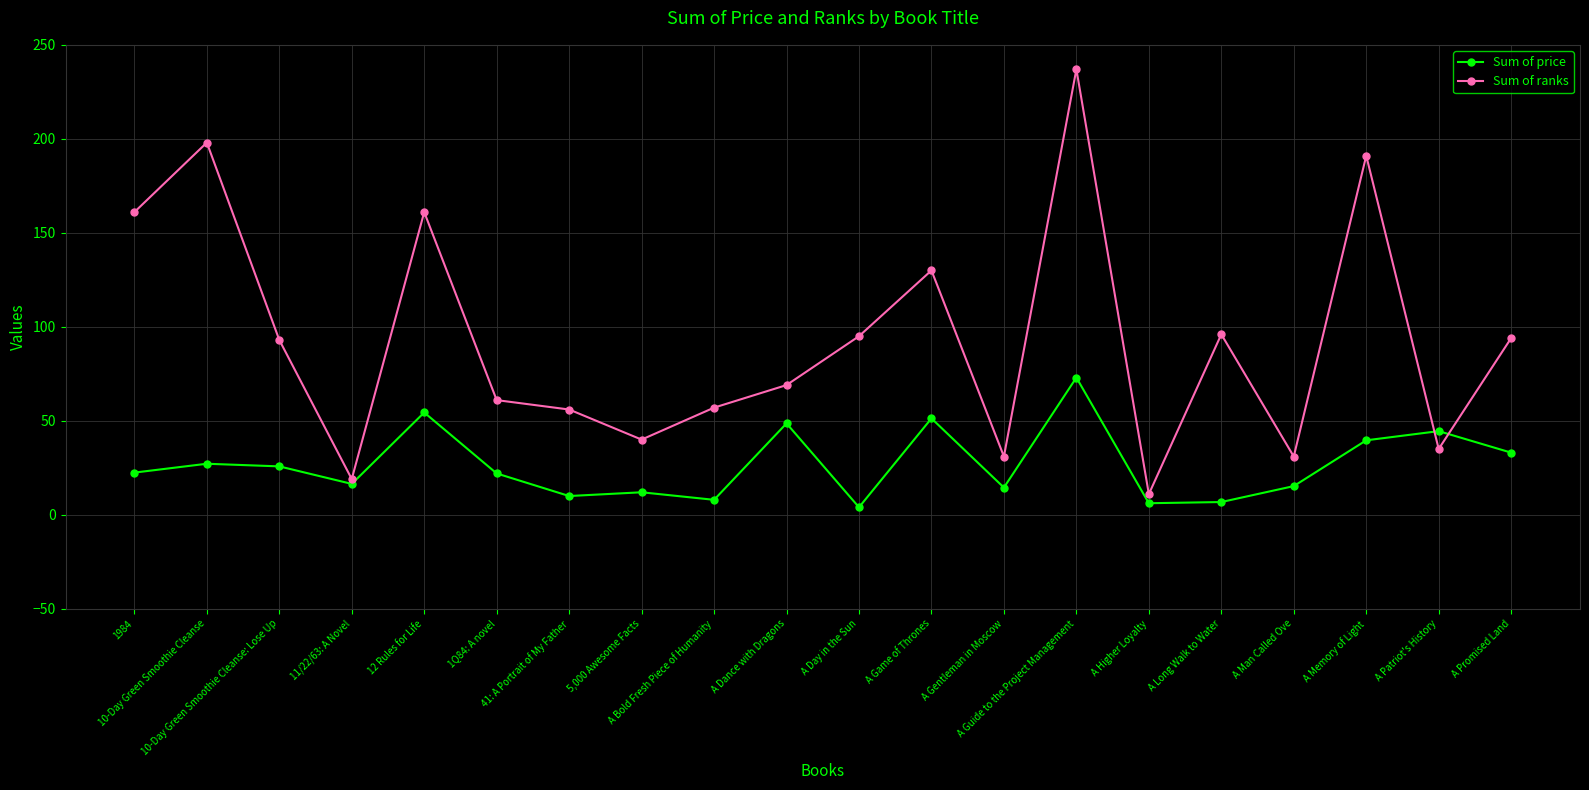

Rank the series by their maximum value, from highest to lowest.

Sum of ranks, Sum of price